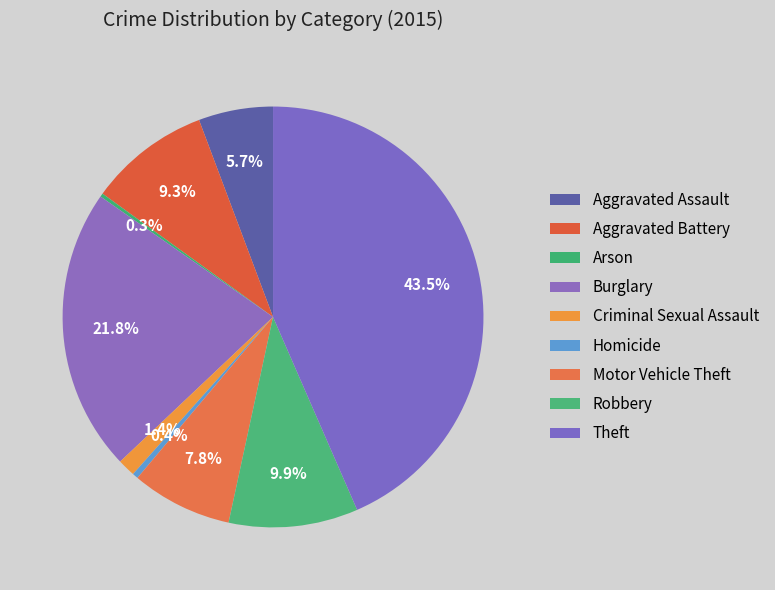

Which slice is the smallest?

Arson